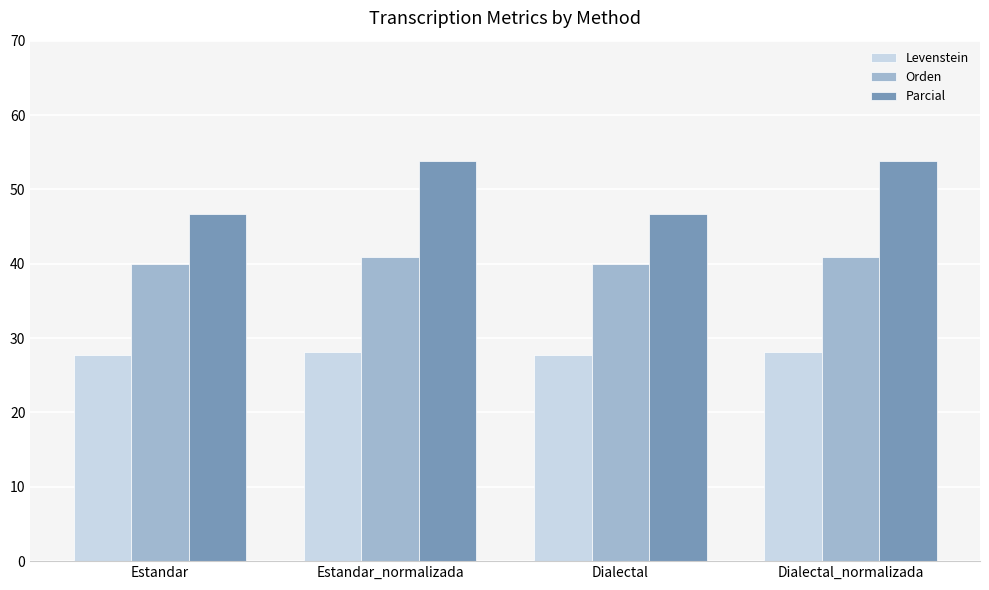

Reading left to right, what are all the values shown in this chart?

Levenstein: Estandar=27.8	Estandar_normalizada=28.1	Dialectal=27.8	Dialectal_normalizada=28.1
Orden: Estandar=40.0	Estandar_normalizada=40.9	Dialectal=40.0	Dialectal_normalizada=40.9
Parcial: Estandar=46.7	Estandar_normalizada=53.8	Dialectal=46.7	Dialectal_normalizada=53.8